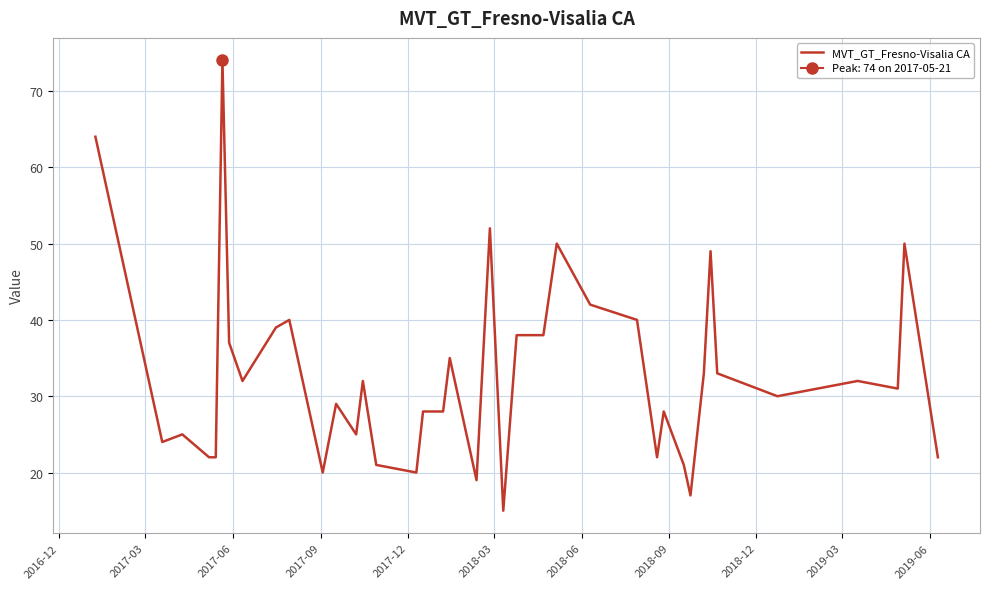

Is it true that the value at 2017-09 is 34?

False